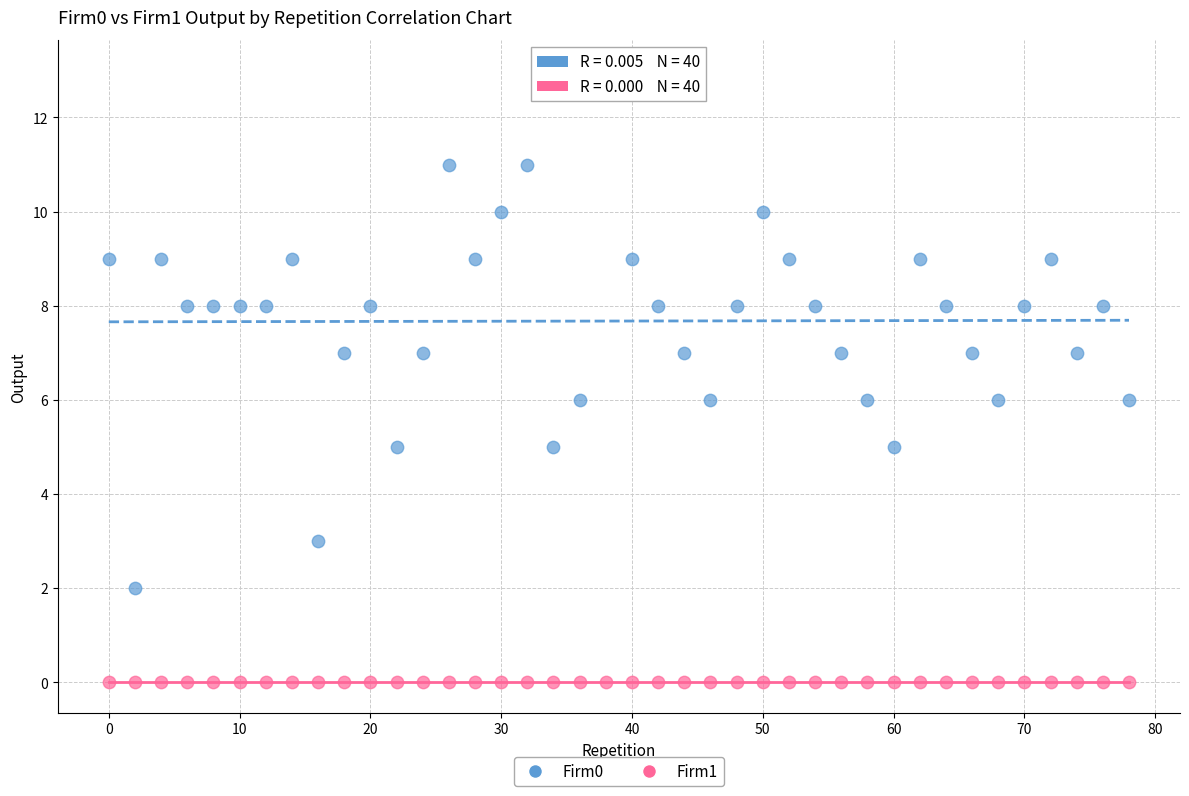

Which series reaches the minimum Y coordinate?

Firm1